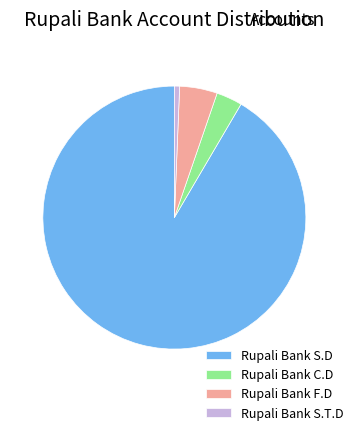

The Rupali Bank F.D slice represents 5% of the pie. True or false?

True